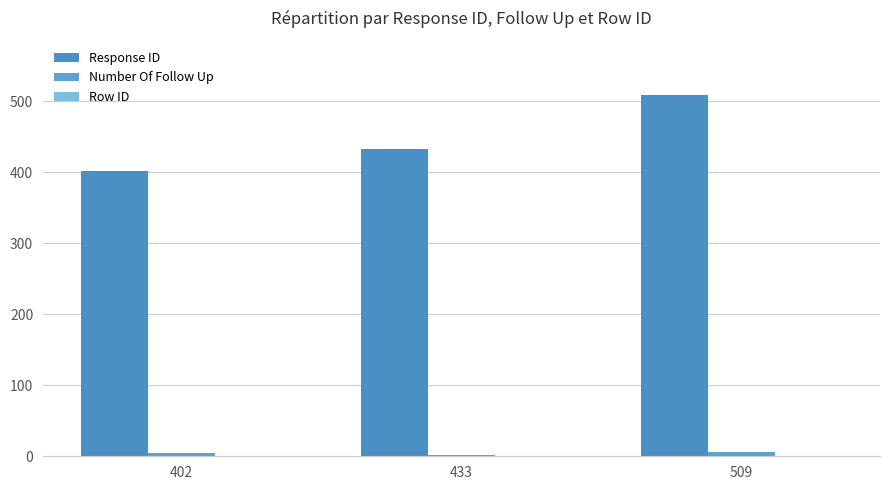

Which has a higher value, 433 or 509?

509